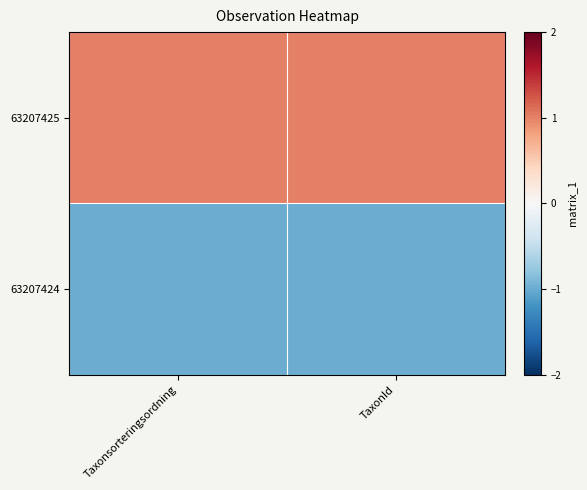

What is the difference between the highest and lowest values at Taxonsorteringsordning?

2